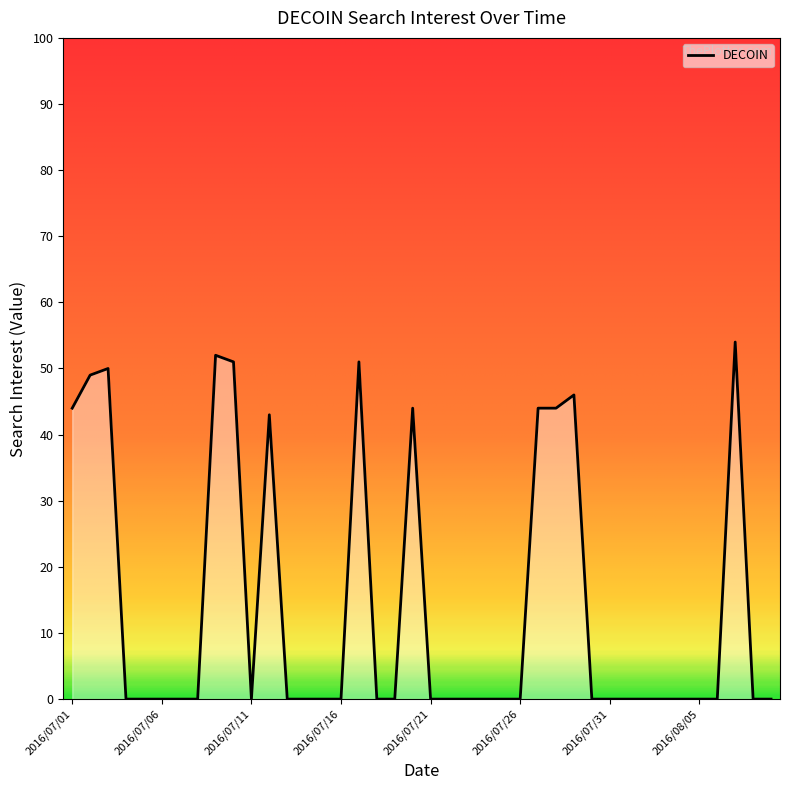

What is the greatest value displayed?

54